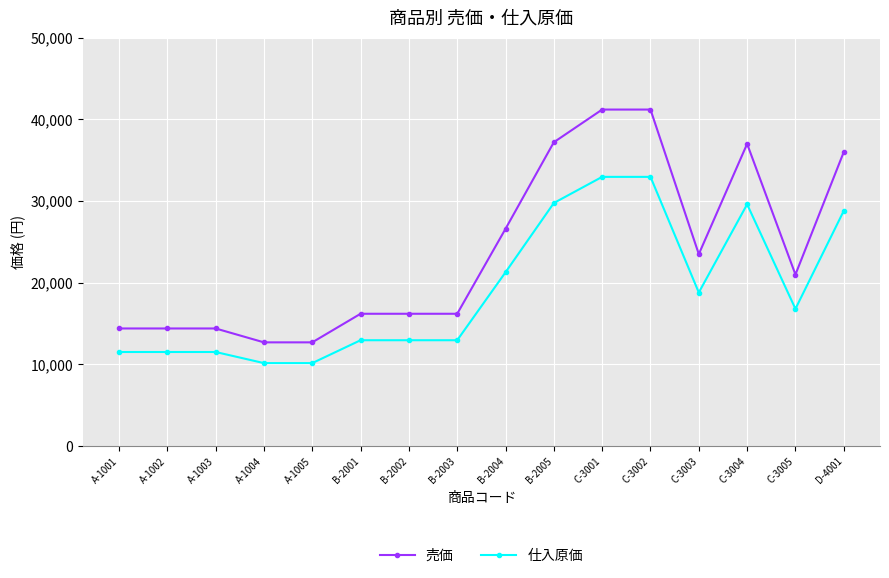

True or false: 仕入原価 has more than 0 points higher than both neighbors.

True